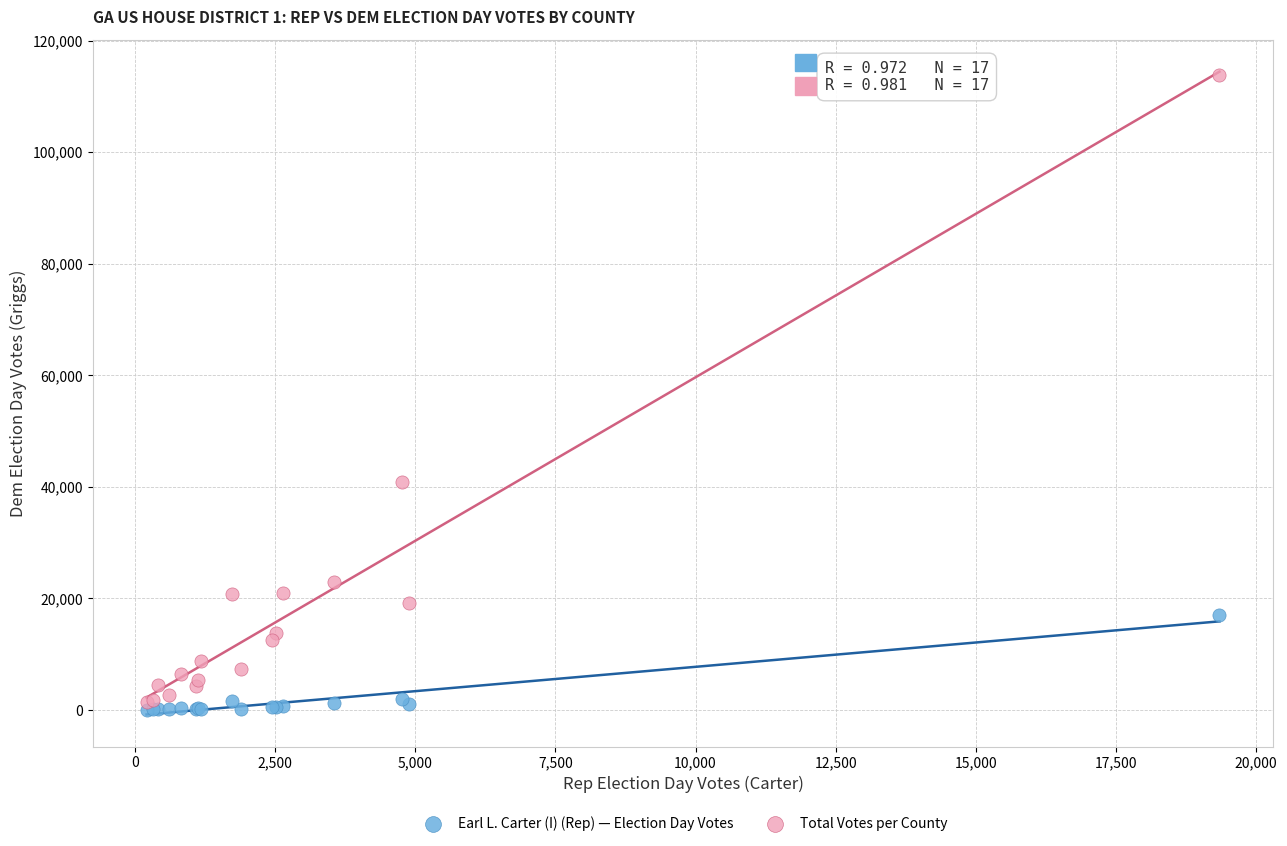

What are all the series names shown in the legend?

Earl L. Carter (I) (Rep) — Election Day Votes, Total Votes per County